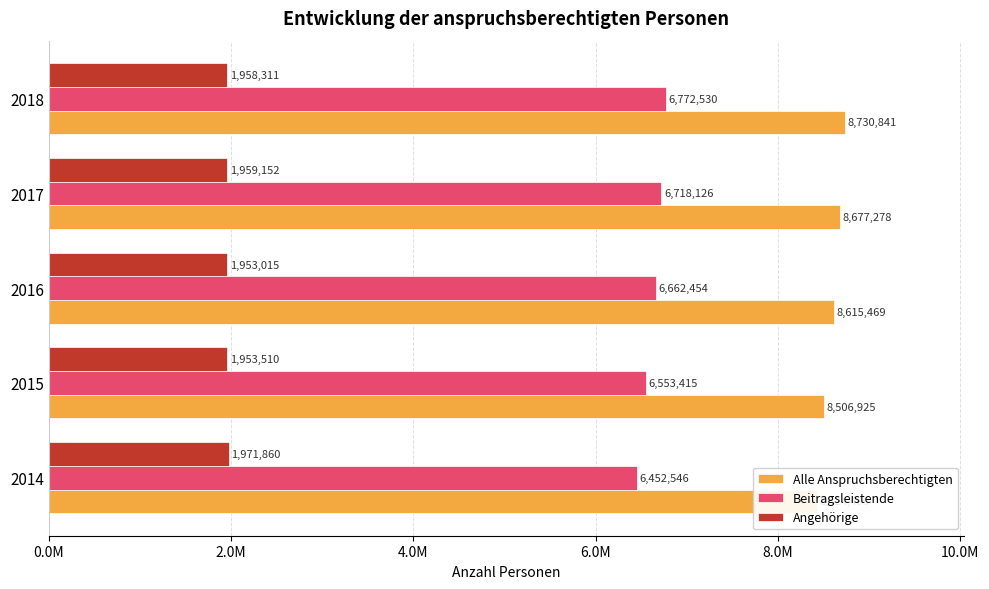

List the series in order of their overall mean, highest first.

Alle Anspruchsberechtigten, Beitragsleistende, Angehörige